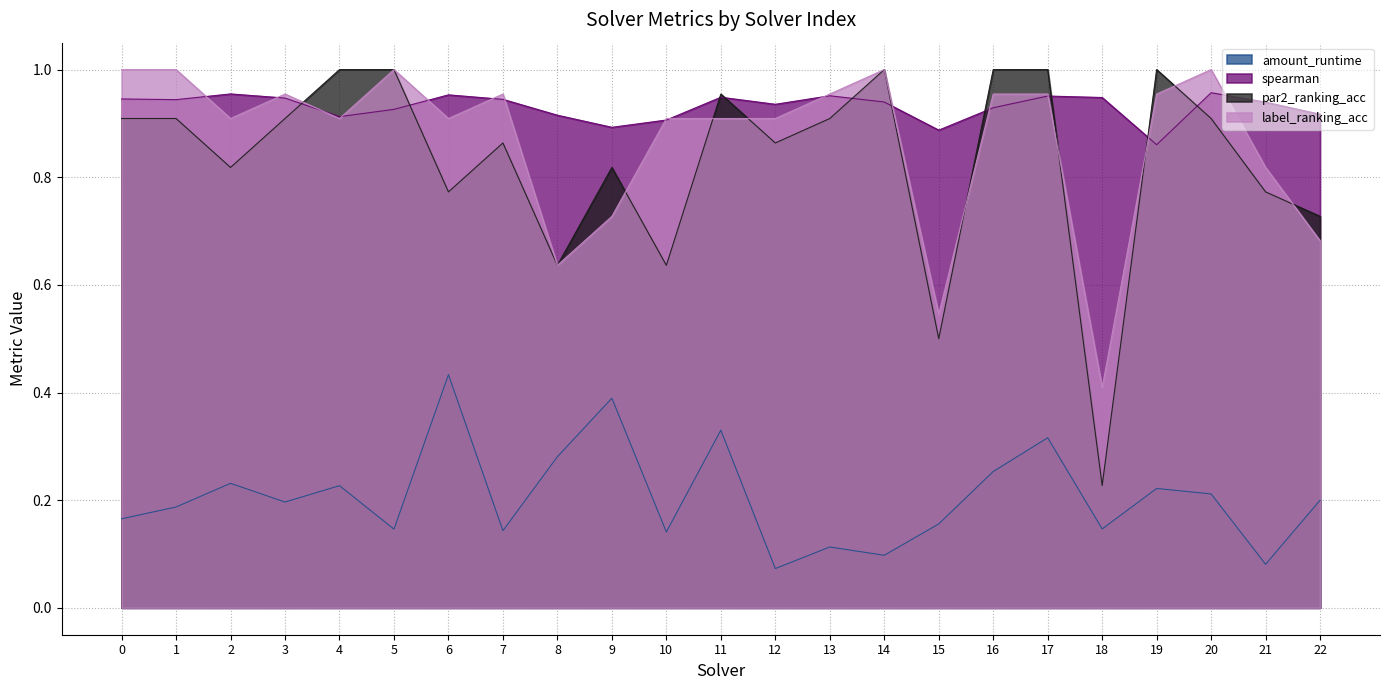

What value does the spearman series have at 9?

0.9